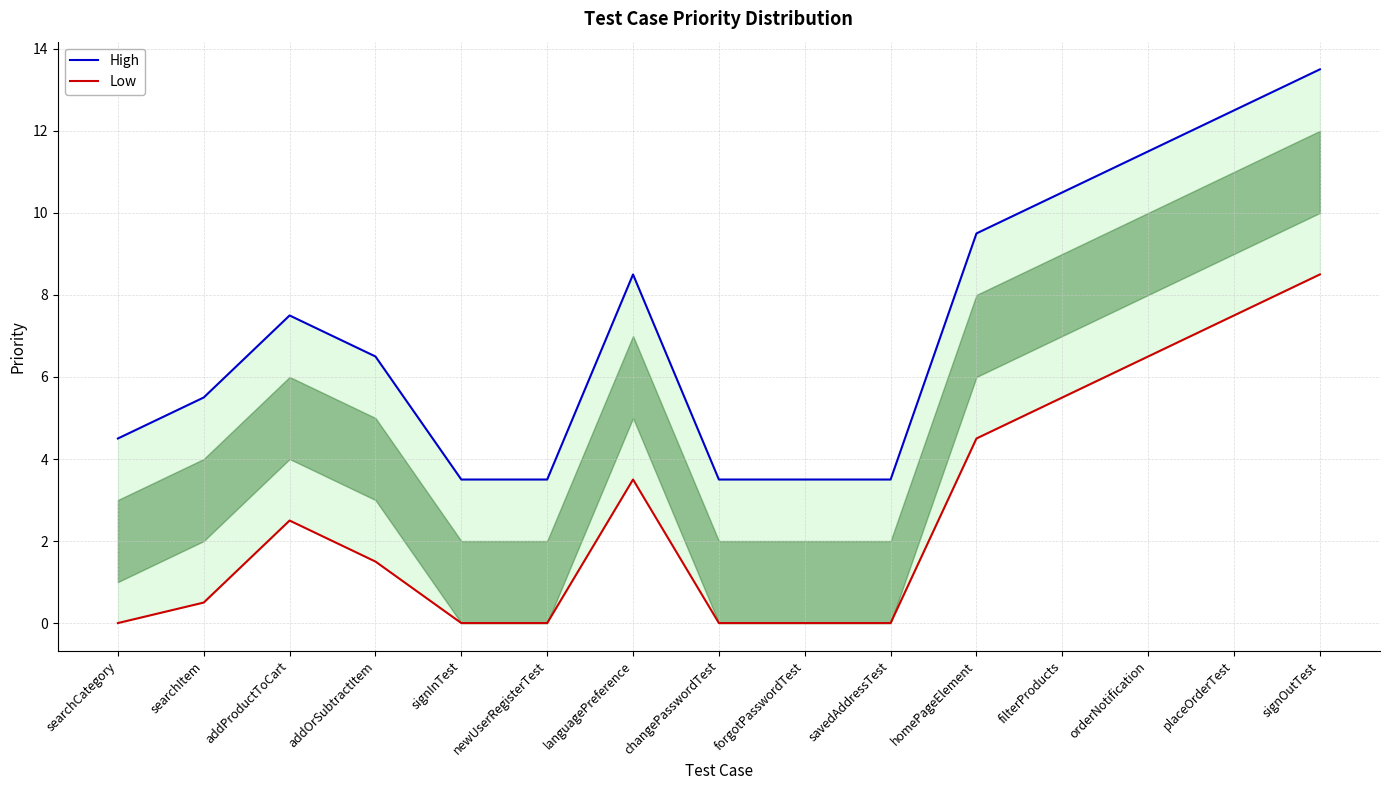

What are all the series names shown in the legend?

High, Low